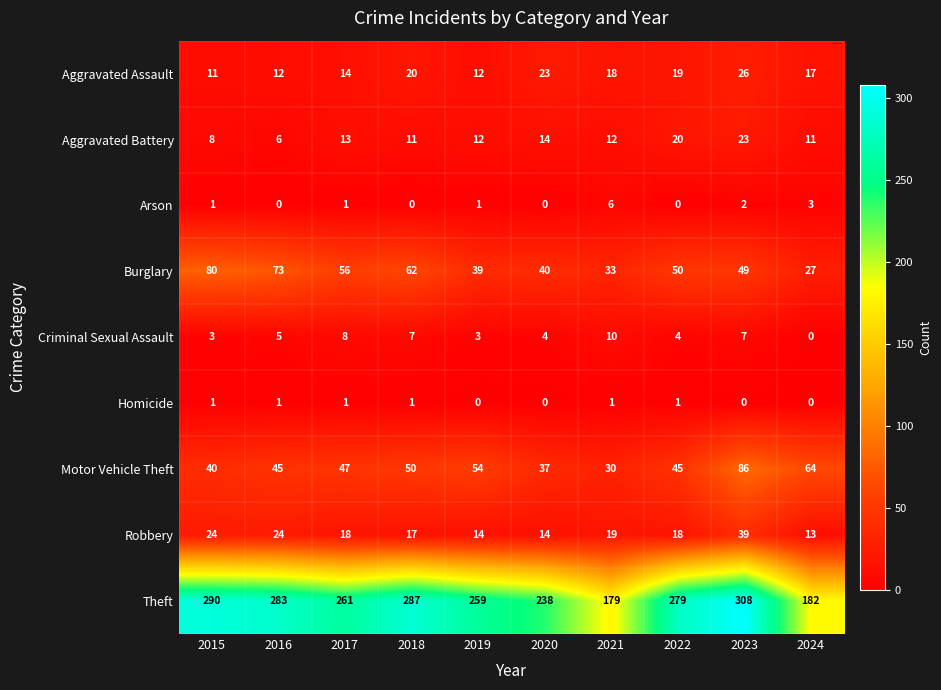

Between 2017 and 2022, which series saw the biggest shift?

Theft